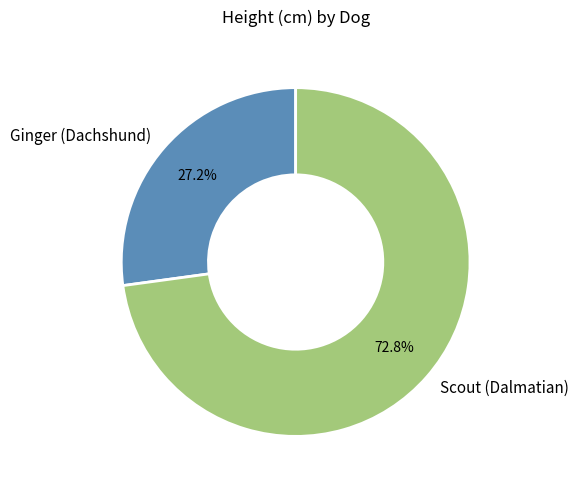

Does Ginger (Dachshund) account for over 50% of the chart?

No